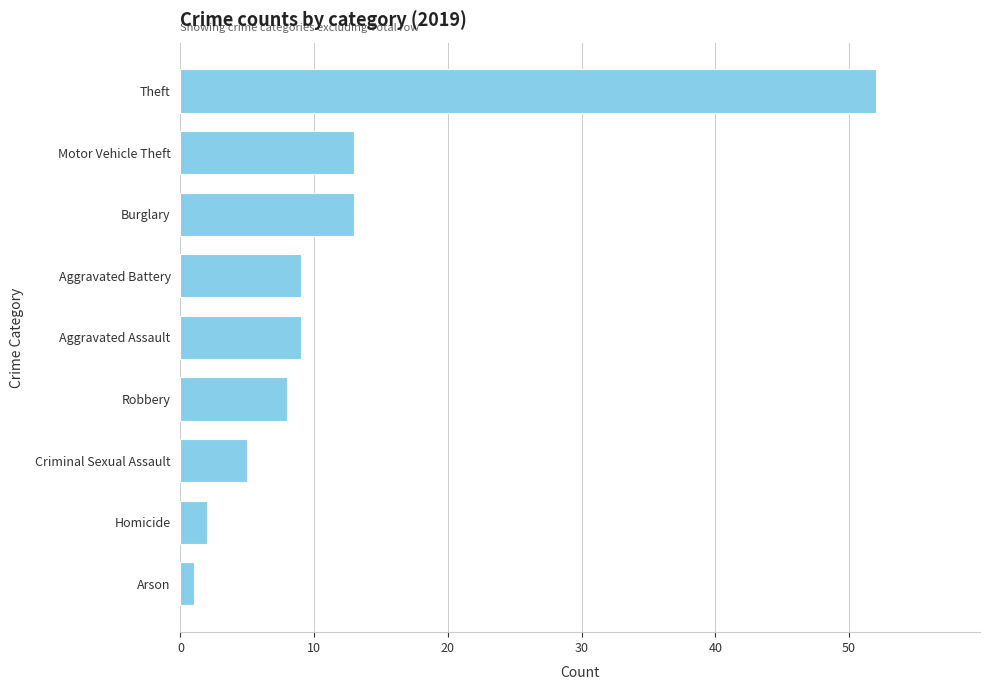

What is the sum of the values at Motor Vehicle Theft and Robbery?

21